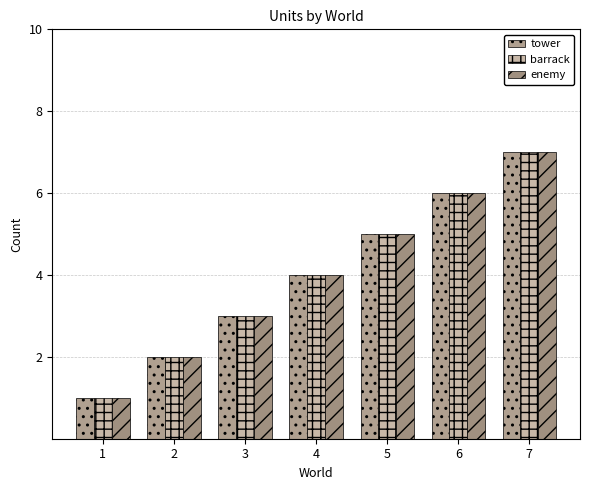

What is the minimum value for enemy?

1